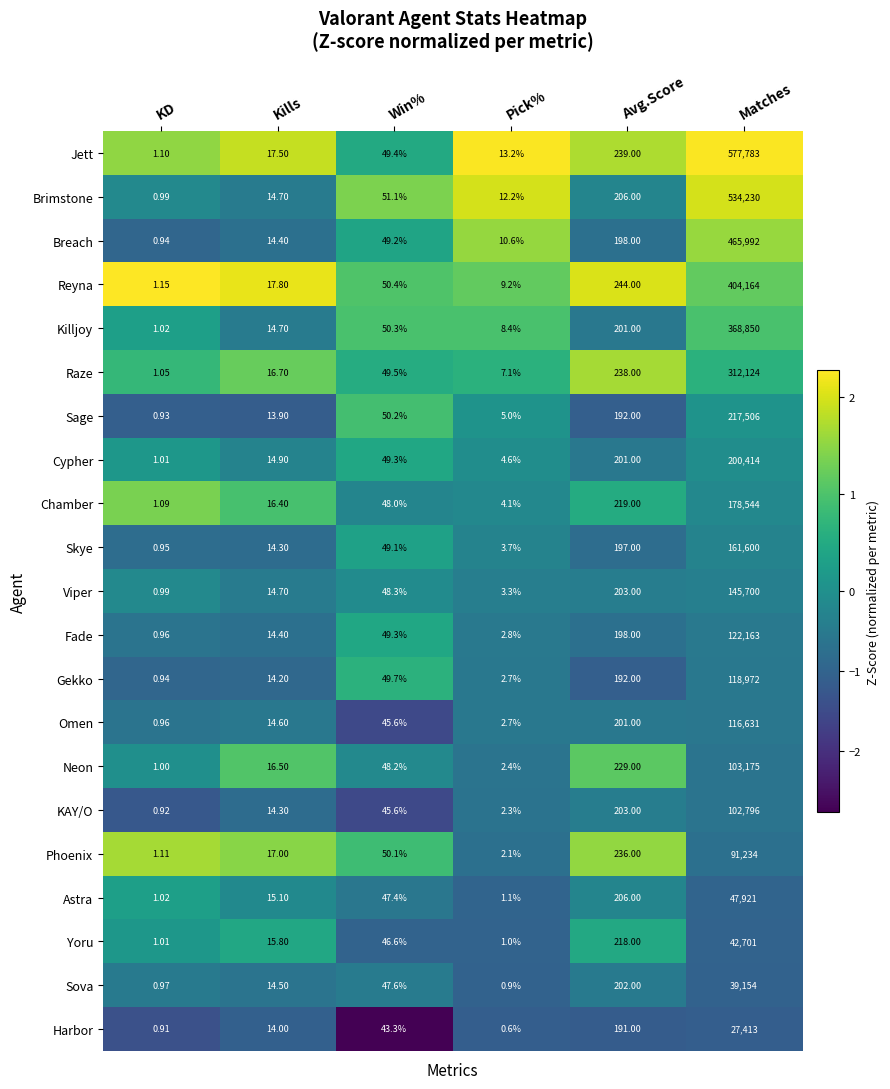

Rank the series at Matches from lowest to highest value.

Harbor, Sova, Yoru, Astra, Phoenix, KAY/O, Neon, Omen, Gekko, Fade, Viper, Skye, Chamber, Cypher, Sage, Raze, Killjoy, Reyna, Breach, Brimstone, Jett